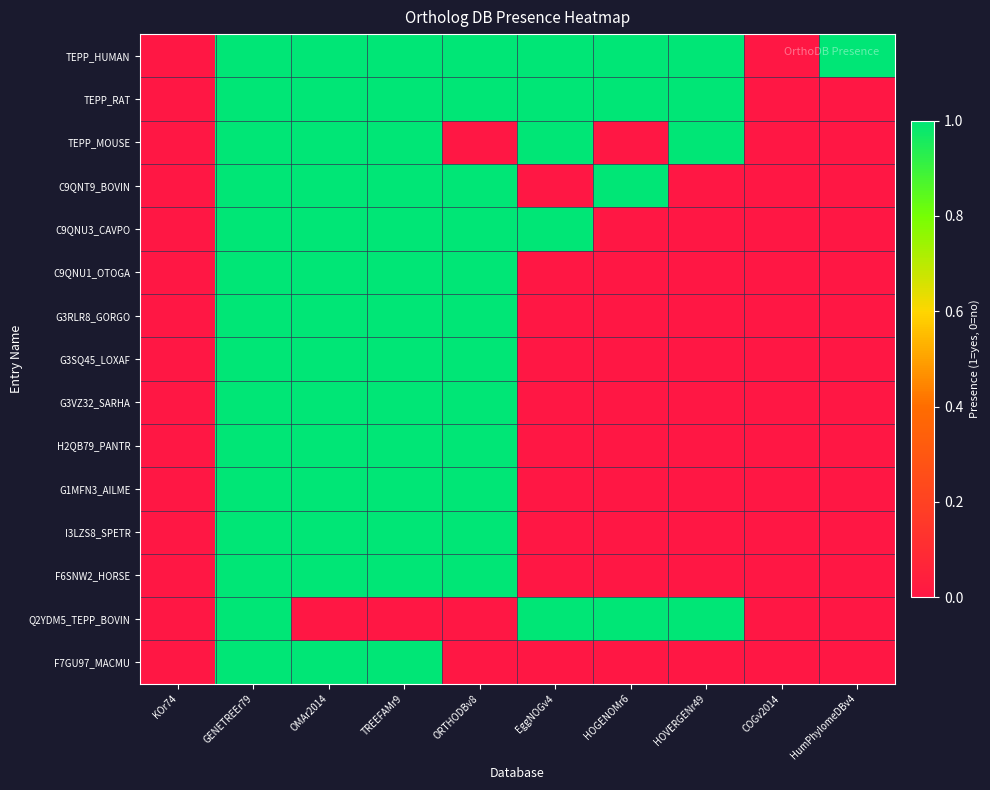

Reading right to left, list all the values displayed in this chart.

TEPP_HUMAN: HumPhylomeDBv4=1	COGv2014=0	HOVERGENr49=1	HOGENOMr6=1	EggNOGv4=1	ORTHODBv8=1	TREEFAMr9=1	OMAr2014=1	GENETREEr79=1	KOr74=0
TEPP_RAT: HumPhylomeDBv4=0	COGv2014=0	HOVERGENr49=1	HOGENOMr6=1	EggNOGv4=1	ORTHODBv8=1	TREEFAMr9=1	OMAr2014=1	GENETREEr79=1	KOr74=0
TEPP_MOUSE: HumPhylomeDBv4=0	COGv2014=0	HOVERGENr49=1	HOGENOMr6=0	EggNOGv4=1	ORTHODBv8=0	TREEFAMr9=1	OMAr2014=1	GENETREEr79=1	KOr74=0
C9QNT9_BOVIN: HumPhylomeDBv4=0	COGv2014=0	HOVERGENr49=0	HOGENOMr6=1	EggNOGv4=0	ORTHODBv8=1	TREEFAMr9=1	OMAr2014=1	GENETREEr79=1	KOr74=0
C9QNU3_CAVPO: HumPhylomeDBv4=0	COGv2014=0	HOVERGENr49=0	HOGENOMr6=0	EggNOGv4=1	ORTHODBv8=1	TREEFAMr9=1	OMAr2014=1	GENETREEr79=1	KOr74=0
C9QNU1_OTOGA: HumPhylomeDBv4=0	COGv2014=0	HOVERGENr49=0	HOGENOMr6=0	EggNOGv4=0	ORTHODBv8=1	TREEFAMr9=1	OMAr2014=1	GENETREEr79=1	KOr74=0
G3RLR8_GORGO: HumPhylomeDBv4=0	COGv2014=0	HOVERGENr49=0	HOGENOMr6=0	EggNOGv4=0	ORTHODBv8=1	TREEFAMr9=1	OMAr2014=1	GENETREEr79=1	KOr74=0
G3SQ45_LOXAF: HumPhylomeDBv4=0	COGv2014=0	HOVERGENr49=0	HOGENOMr6=0	EggNOGv4=0	ORTHODBv8=1	TREEFAMr9=1	OMAr2014=1	GENETREEr79=1	KOr74=0
G3VZ32_SARHA: HumPhylomeDBv4=0	COGv2014=0	HOVERGENr49=0	HOGENOMr6=0	EggNOGv4=0	ORTHODBv8=1	TREEFAMr9=1	OMAr2014=1	GENETREEr79=1	KOr74=0
H2QB79_PANTR: HumPhylomeDBv4=0	COGv2014=0	HOVERGENr49=0	HOGENOMr6=0	EggNOGv4=0	ORTHODBv8=1	TREEFAMr9=1	OMAr2014=1	GENETREEr79=1	KOr74=0
G1MFN3_AILME: HumPhylomeDBv4=0	COGv2014=0	HOVERGENr49=0	HOGENOMr6=0	EggNOGv4=0	ORTHODBv8=1	TREEFAMr9=1	OMAr2014=1	GENETREEr79=1	KOr74=0
I3LZS8_SPETR: HumPhylomeDBv4=0	COGv2014=0	HOVERGENr49=0	HOGENOMr6=0	EggNOGv4=0	ORTHODBv8=1	TREEFAMr9=1	OMAr2014=1	GENETREEr79=1	KOr74=0
F6SNW2_HORSE: HumPhylomeDBv4=0	COGv2014=0	HOVERGENr49=0	HOGENOMr6=0	EggNOGv4=0	ORTHODBv8=1	TREEFAMr9=1	OMAr2014=1	GENETREEr79=1	KOr74=0
Q2YDM5_TEPP_BOVIN: HumPhylomeDBv4=0	COGv2014=0	HOVERGENr49=1	HOGENOMr6=1	EggNOGv4=1	ORTHODBv8=0	TREEFAMr9=0	OMAr2014=0	GENETREEr79=1	KOr74=0
F7GU97_MACMU: HumPhylomeDBv4=0	COGv2014=0	HOVERGENr49=0	HOGENOMr6=0	EggNOGv4=0	ORTHODBv8=0	TREEFAMr9=1	OMAr2014=1	GENETREEr79=1	KOr74=0